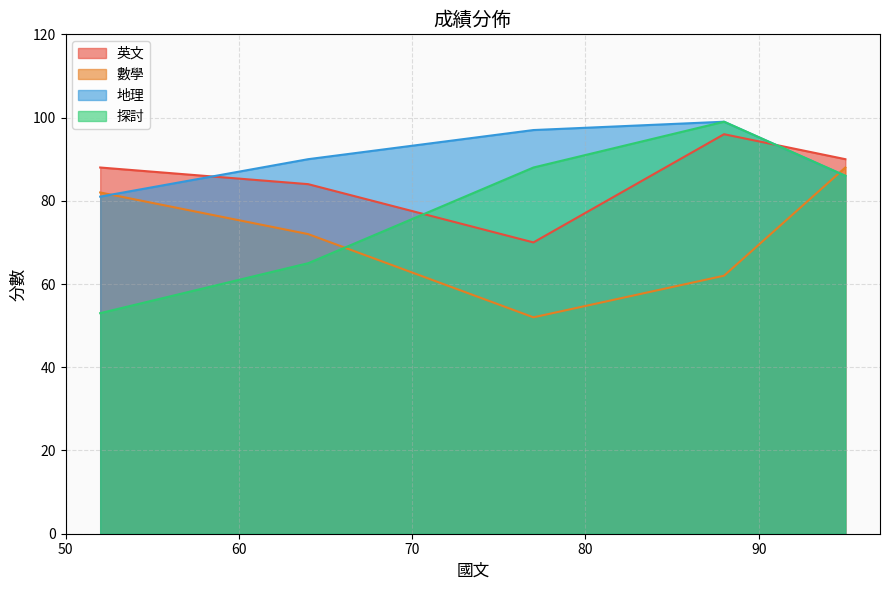

True or false: 地理 has more than 0 interior local peaks.

True